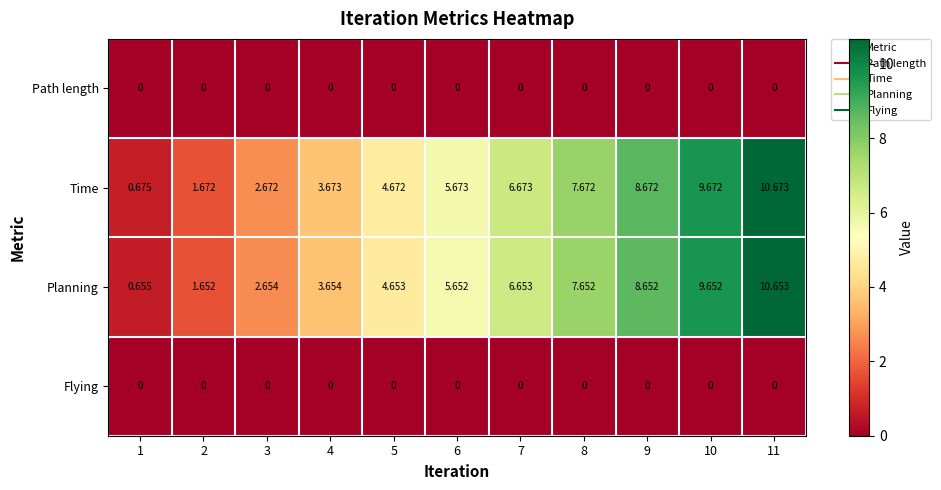

Which series has the largest total across all categories?

Time